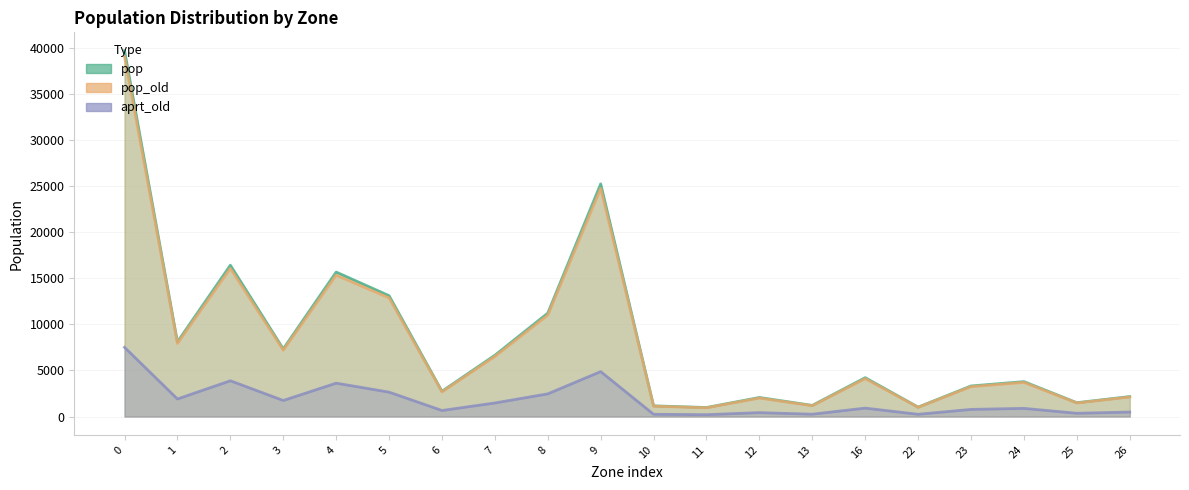

True or false: pop_old and aprt_old cross at least once.

False